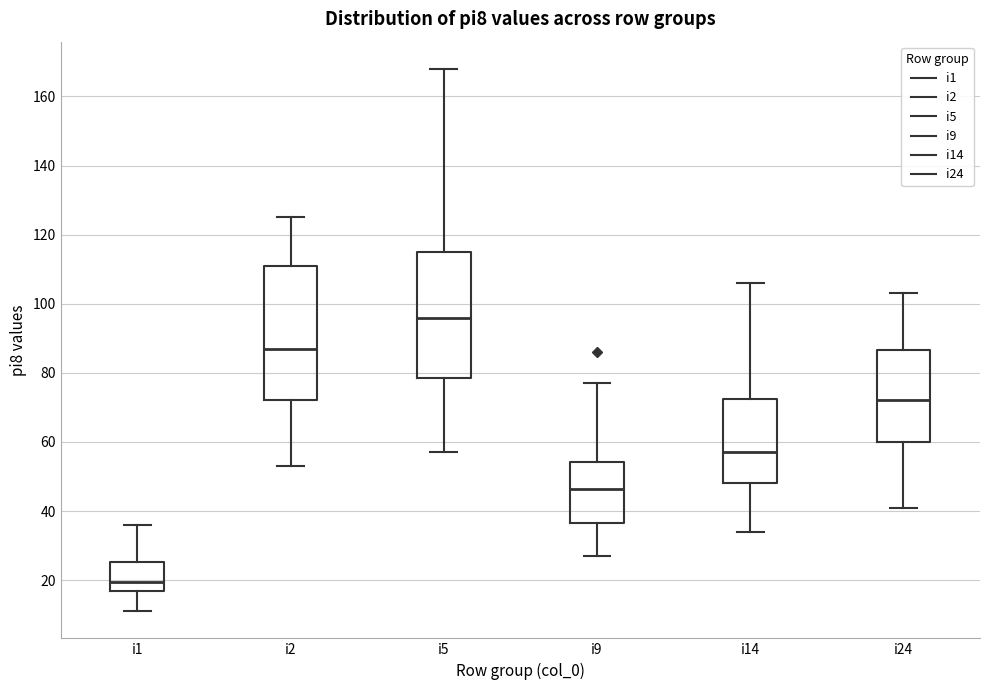

Where is the lower edge of the box for i1 on the y-axis? The values are not printed on the chart, so give them approximately, as read against the axis.

18